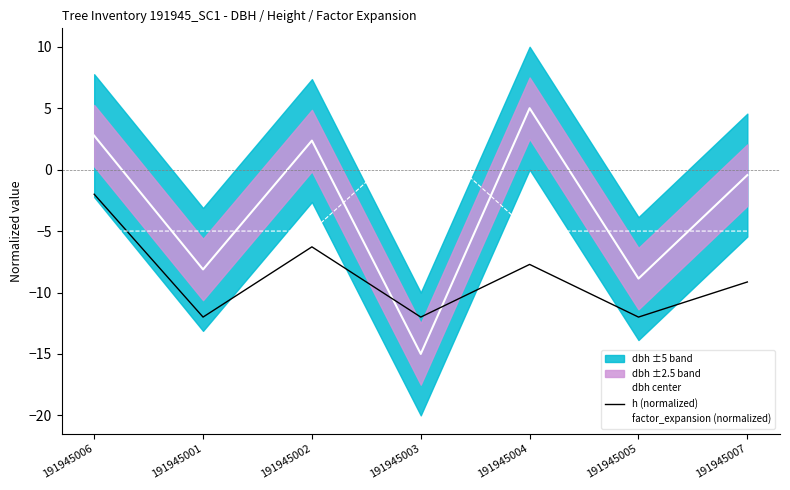

True or false: dbh center has more than 0 points higher than both neighbors.

True